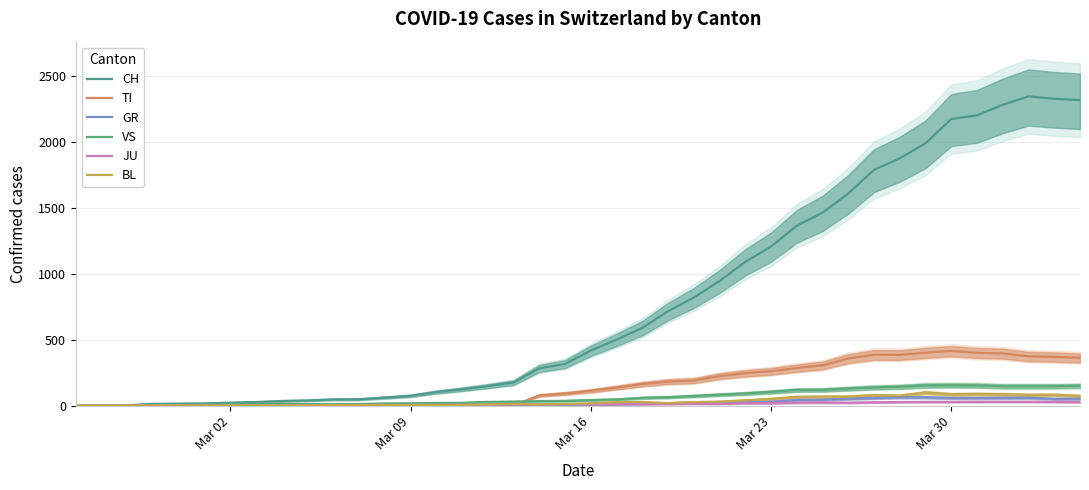

True or false: CH and VS intersect in this chart.

False